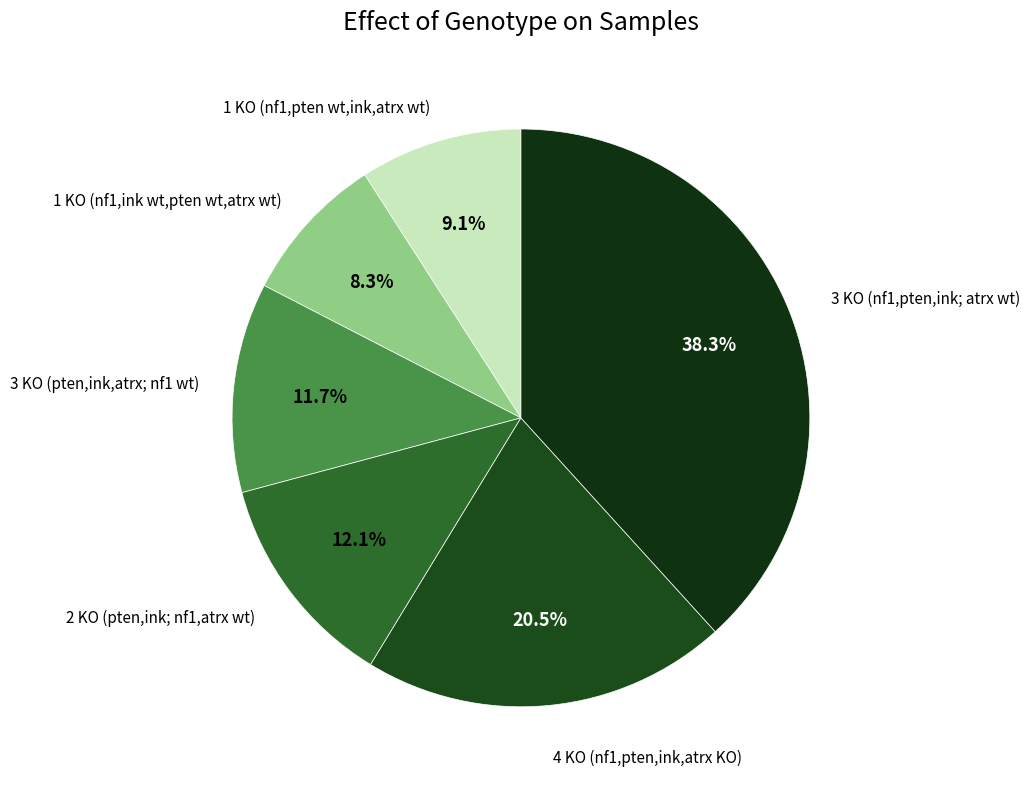

How many segments does this pie chart have?

6